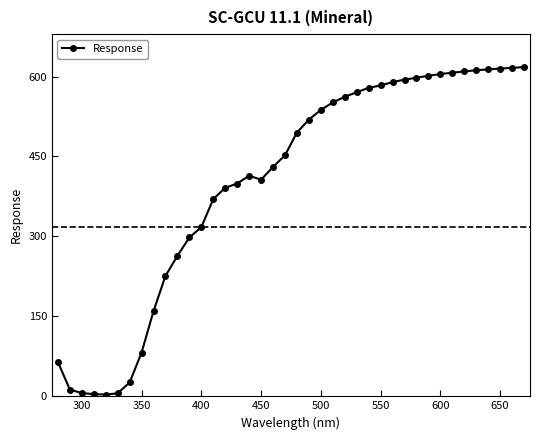

What is the value of the 29th point from the left?

589.6